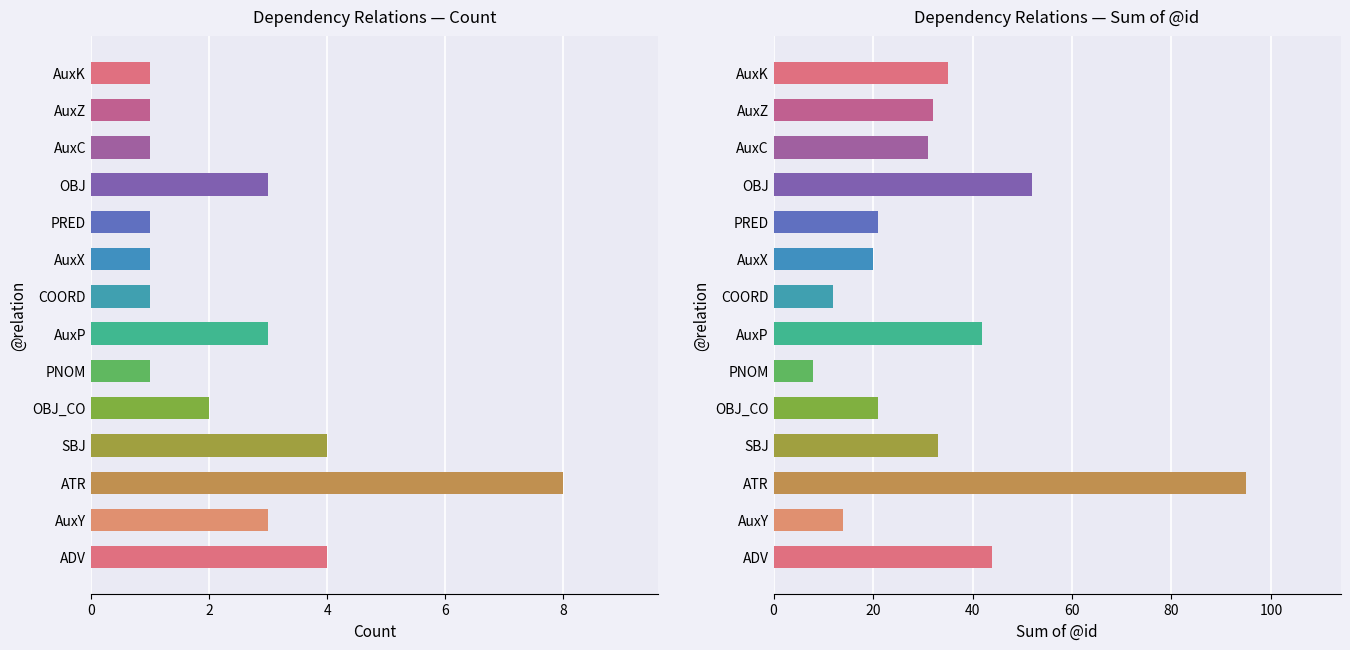

Between AuxX and AuxK, which is larger?

AuxX